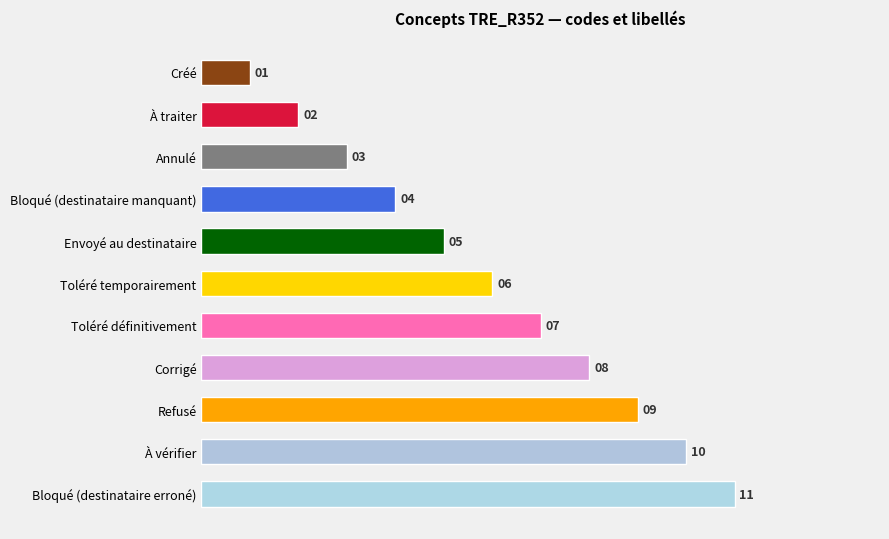

What is the change in value from À traiter to Refusé?

+7